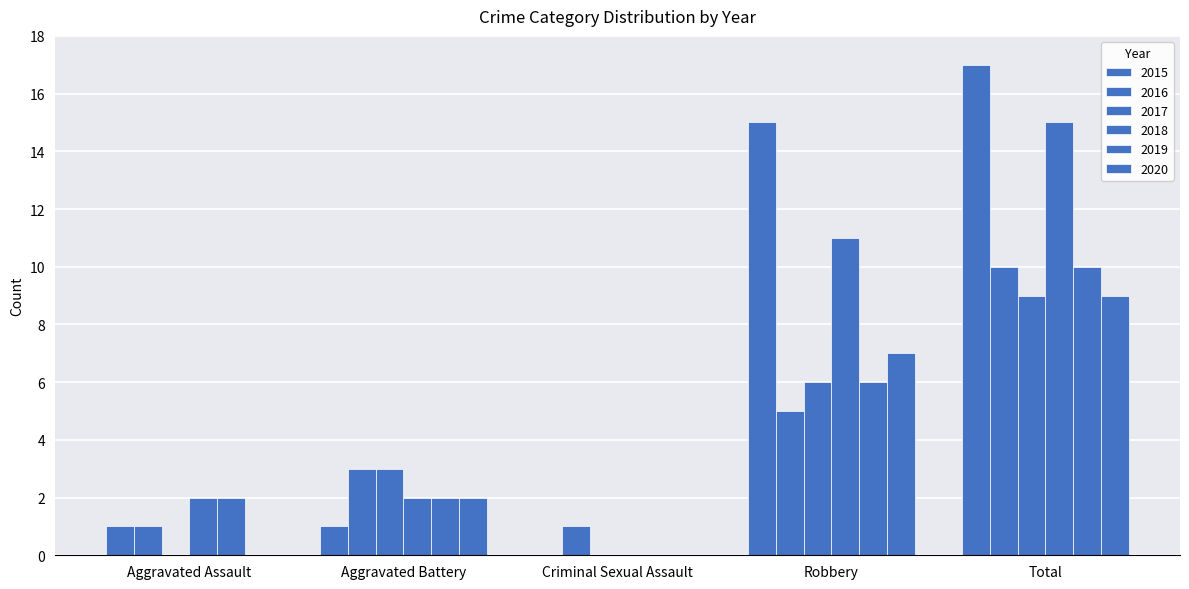

What is the maximum value shown in the chart?

17